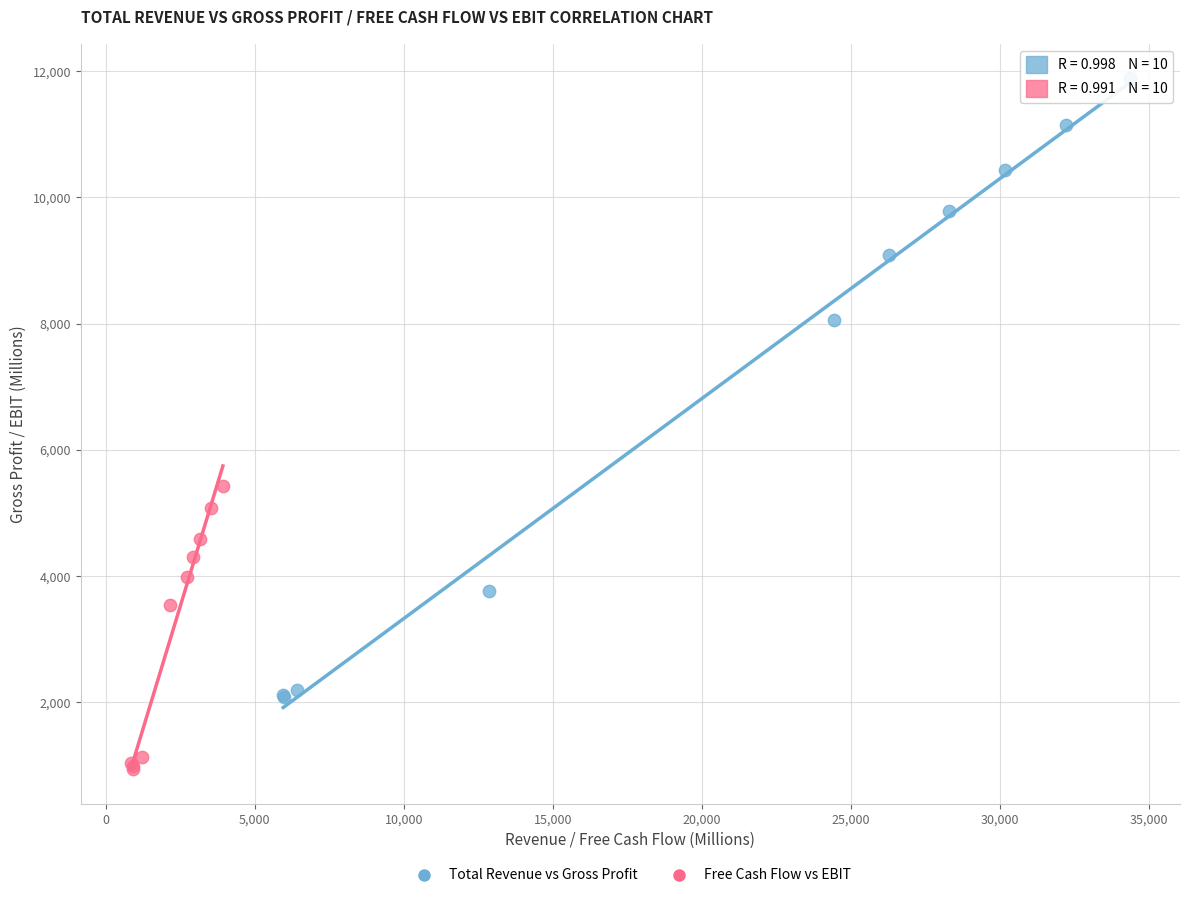

Which series reaches the maximum Y coordinate?

Total Revenue vs Gross Profit